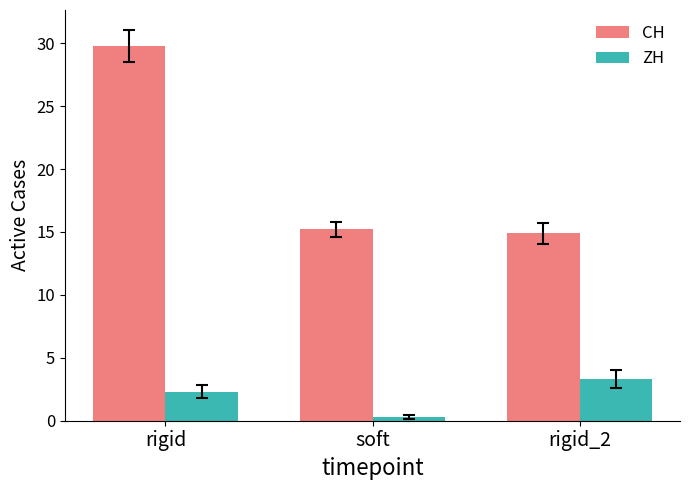

What is the label of the 1st bar from the right?

rigid_2